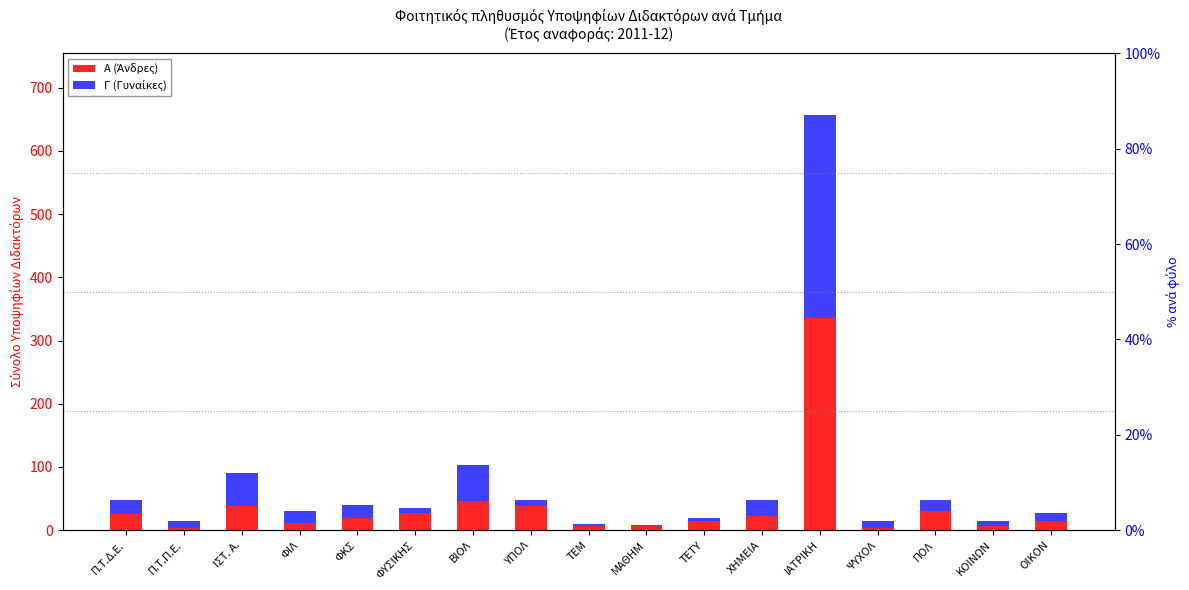

How many series are shown in this chart?

2